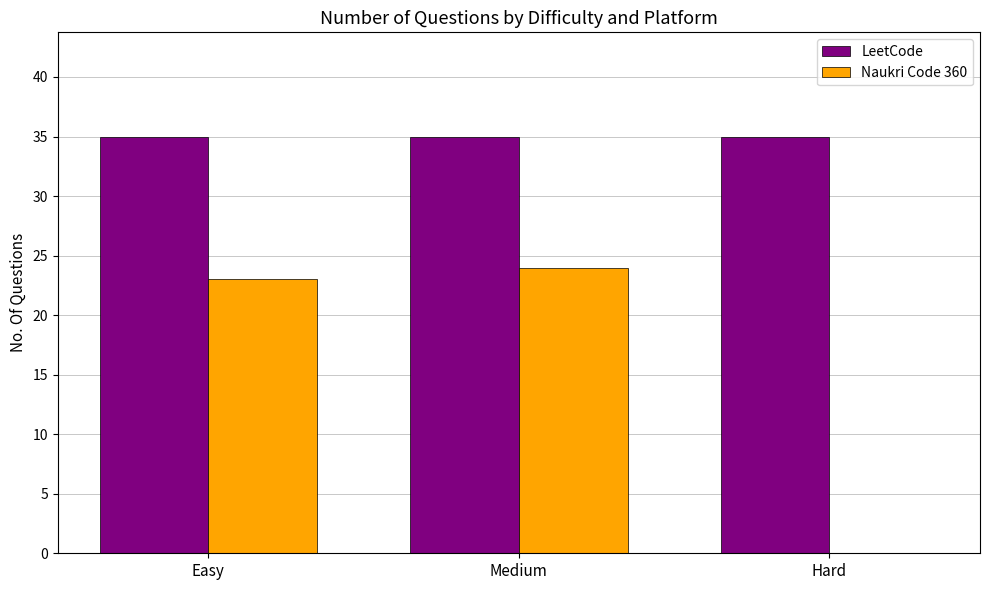

How many groups of bars are there?

3